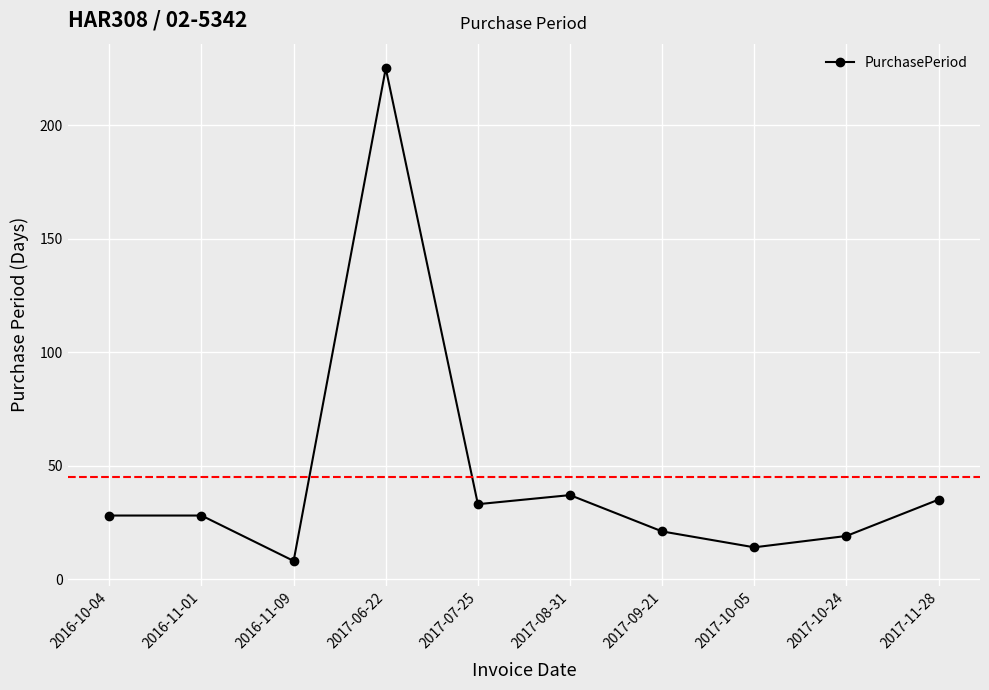

Is it true that the value at 2017-06-22 is 225?

True